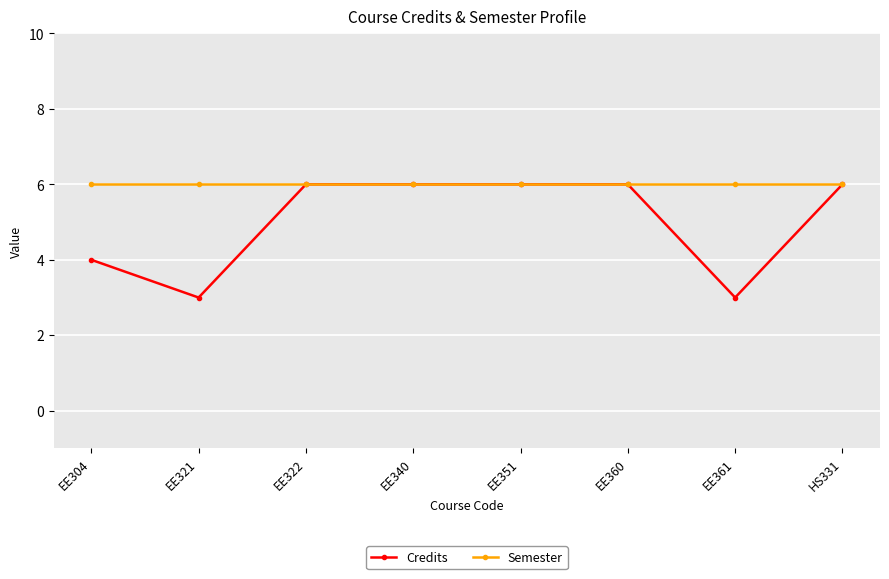

List the series in order of their overall mean, highest first.

Semester, Credits